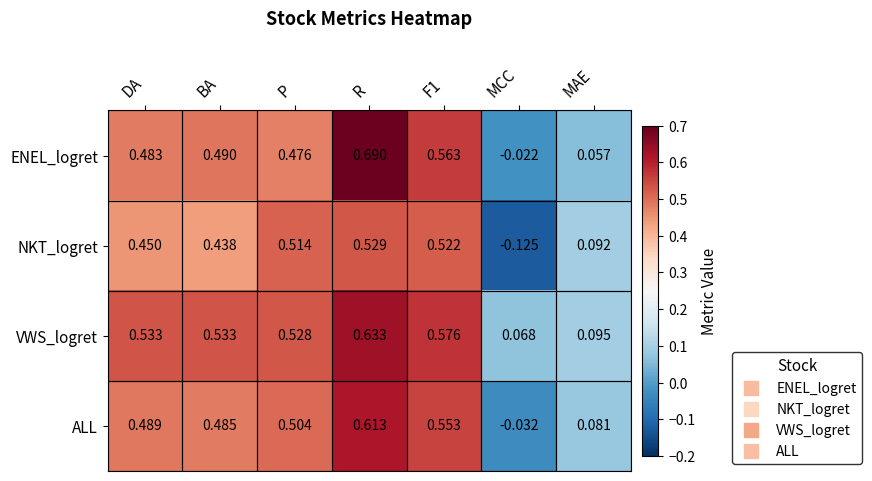

Which label corresponds to the largest value in the chart?

R